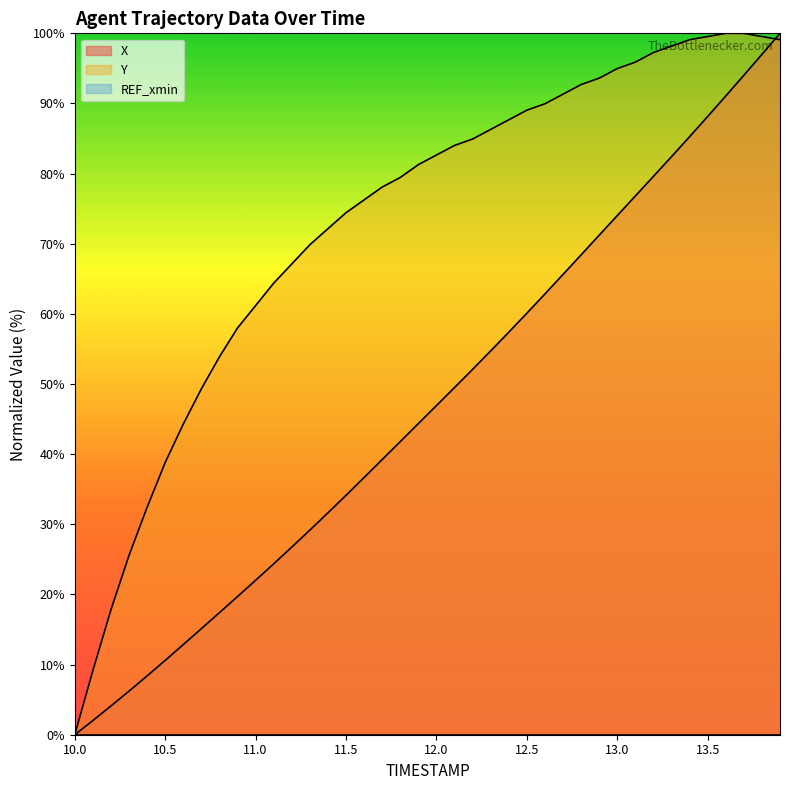

What is the value of the X point at the 5th from the left?

8.4